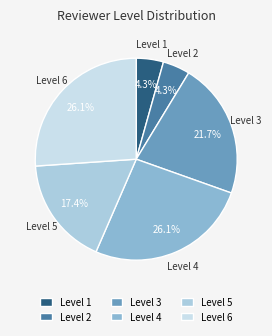

Approximately how many times larger is the value at Level 5 compared to Level 2?

4.0